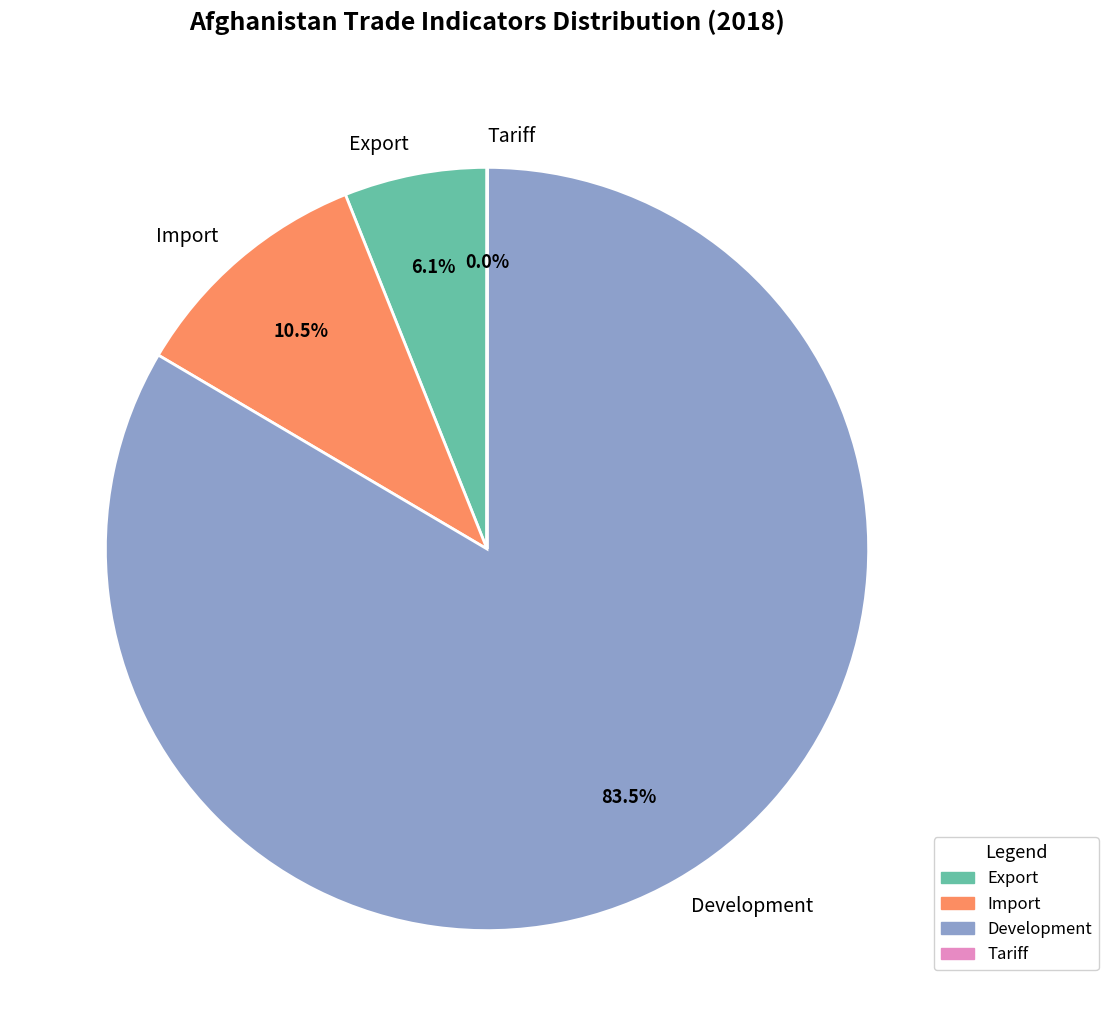

Combined, what portion of the pie is Development and Export?

89.5%